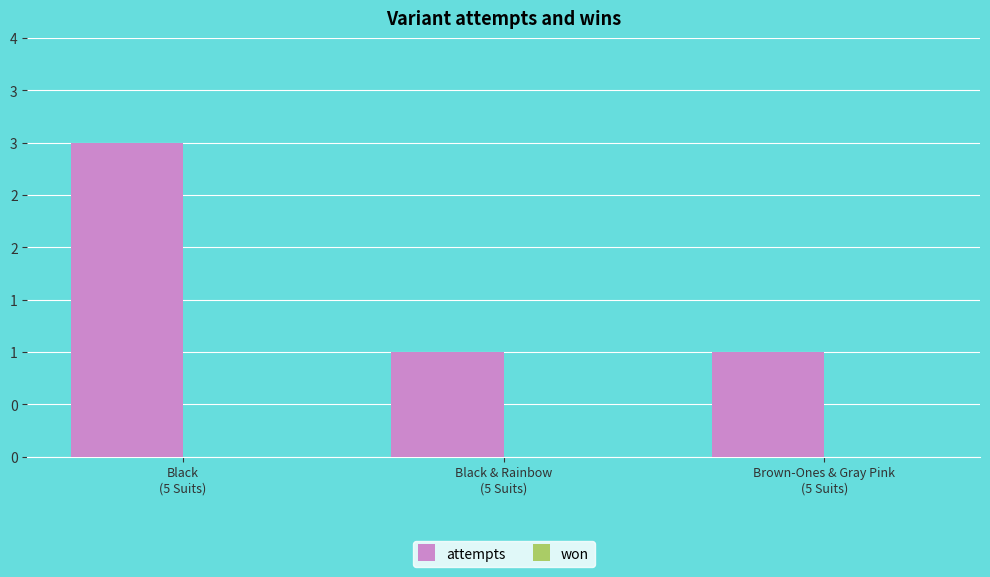

What is the label of the 1st bar from the left?

Black
(5 Suits)